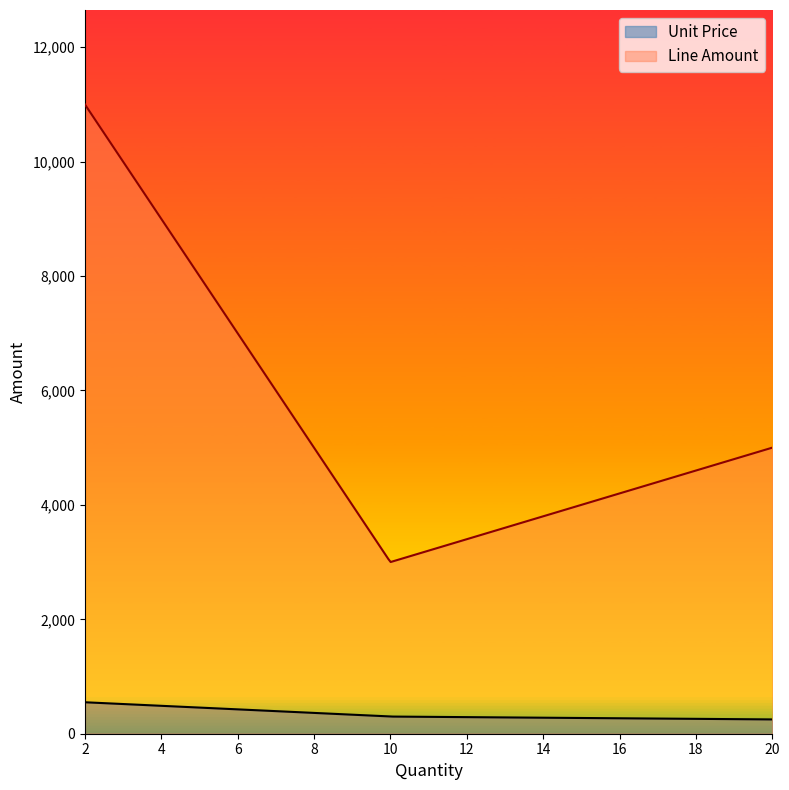

At which category is the sum across all series the highest?

2.0